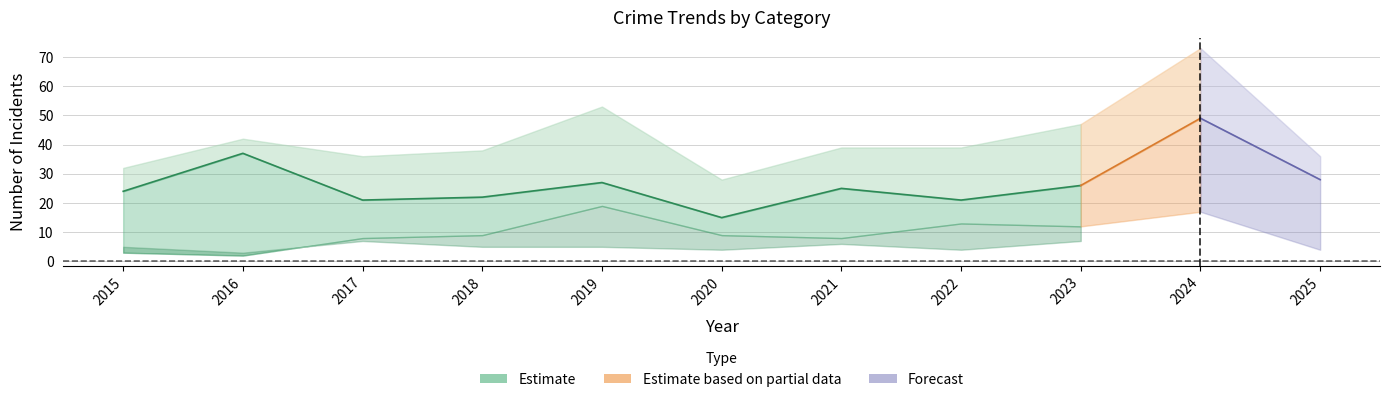

What is the spread (max minus min) of values at 2022?

35